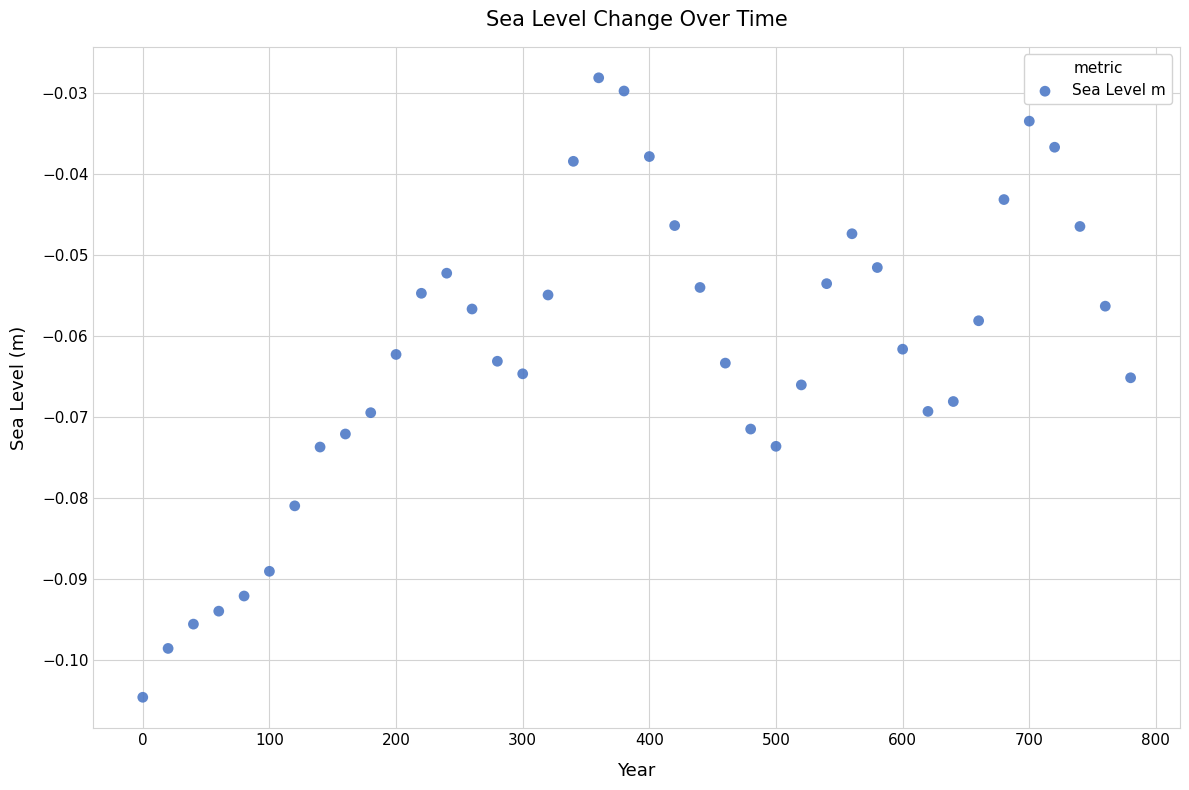

What is the range of X values (max minus min)?

780.0